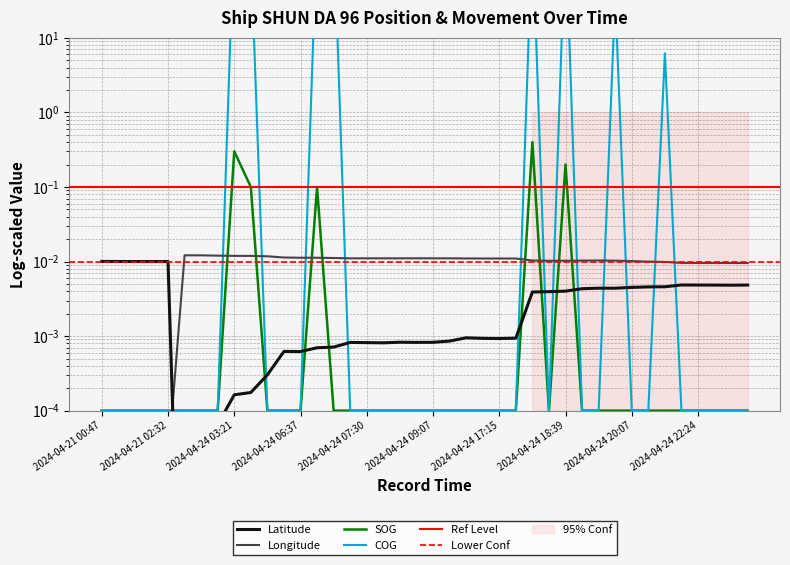

Reading left to right, transcribe all the data shown in this chart.

Latitude: 0.0	0.0	0.0	0.0	0.0	0.0	0.0	0.0	0.0	0.0	0.0	0.0	0.0	0.0	0.0	0.0	0.0	0.0	0.0	0.0	0.0	0.0	0.0	0.0	0.0	0.0	0.0	0.0	0.0	0.0	0.0	0.0	0.0	0.0	0.0	0.0	0.0	0.0	0.0	0.0
Longitude: 0.0	0.0	0.0	0.0	0.0	0.0	0.0	0.0	0.0	0.0	0.0	0.0	0.0	0.0	0.0	0.0	0.0	0.0	0.0	0.0	0.0	0.0	0.0	0.0	0.0	0.0	0.0	0.0	0.0	0.0	0.0	0.0	0.0	0.0	0.0	0.0	0.0	0.0	0.0	0.0
SOG: 0.0	0.0	0.0	0.0	0.0	0.0	0.0	0.0	0.3	0.1	0.0	0.0	0.0	0.1	0.0	0.0	0.0	0.0	0.0	0.0	0.0	0.0	0.0	0.0	0.0	0.0	0.4	0.0	0.2	0.0	0.0	0.0	0.0	0.0	0.0	0.0	0.0	0.0	0.0	0.0
COG: 0.0	0.0	0.0	0.0	0.0	0.0	0.0	0.0	348.7	153.0	0.0	0.0	0.0	321.2	331.3	0.0	0.0	0.0	0.0	0.0	0.0	0.0	0.0	0.0	0.0	0.0	283.3	0.0	301.1	0.0	0.0	36.0	0.0	0.0	6.2	0.0	0.0	0.0	0.0	0.0